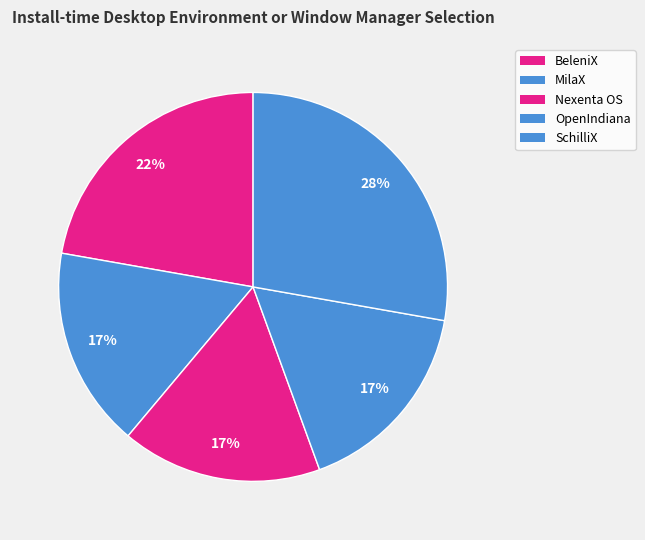

To the nearest percent, what portion does BeleniX represent?

22%